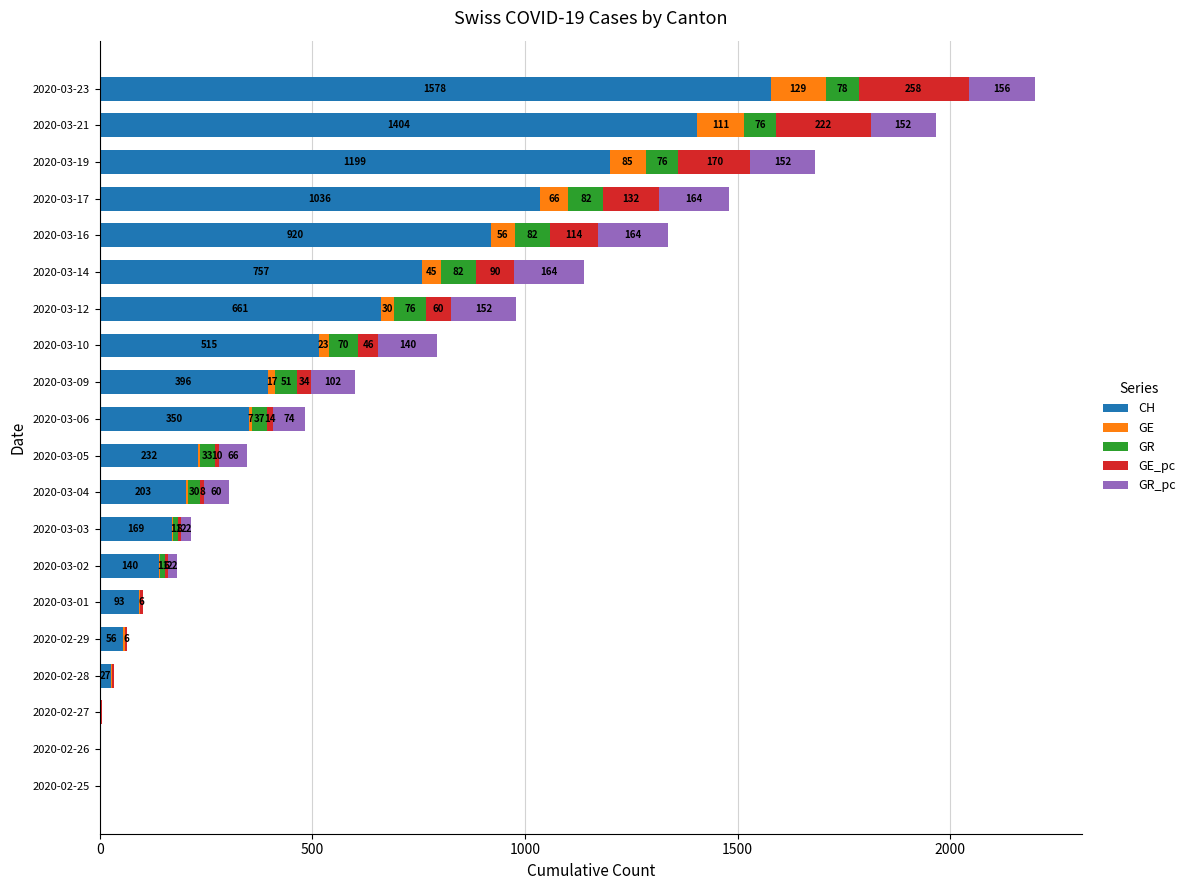

At which label does CH reach its peak?

2020-03-23